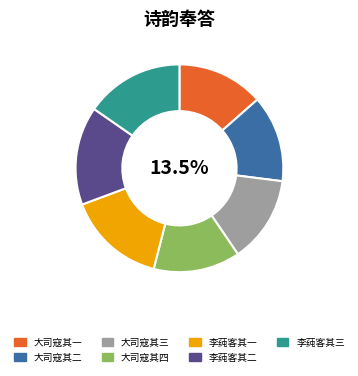

What is the ratio of the value at 大司寇其四 to the value at 大司寇其一?

1.0